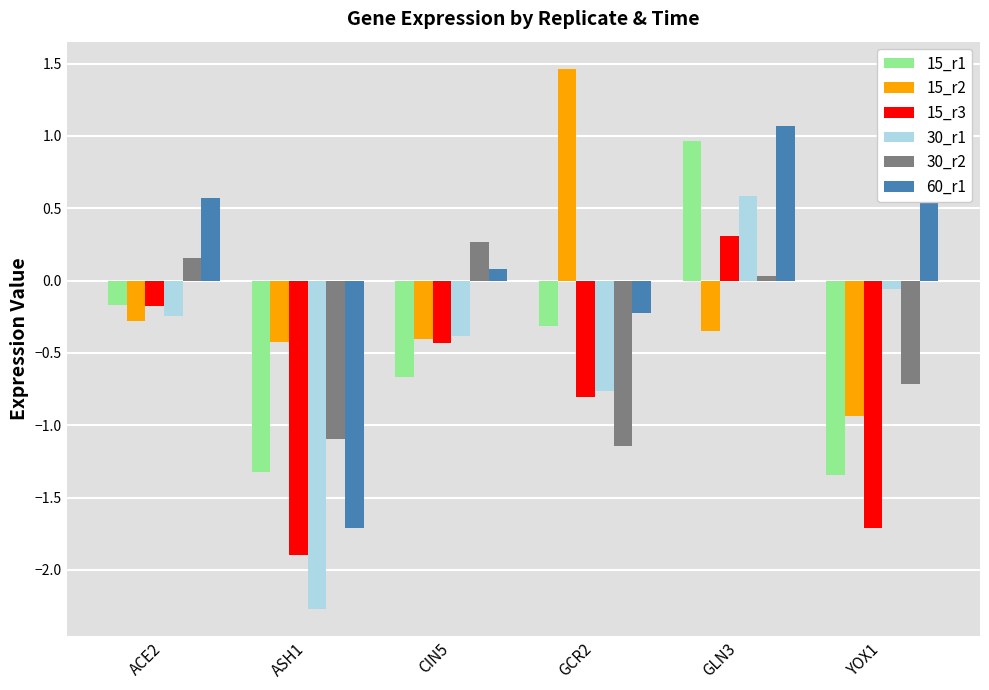

What position from the left is YOX1?

6